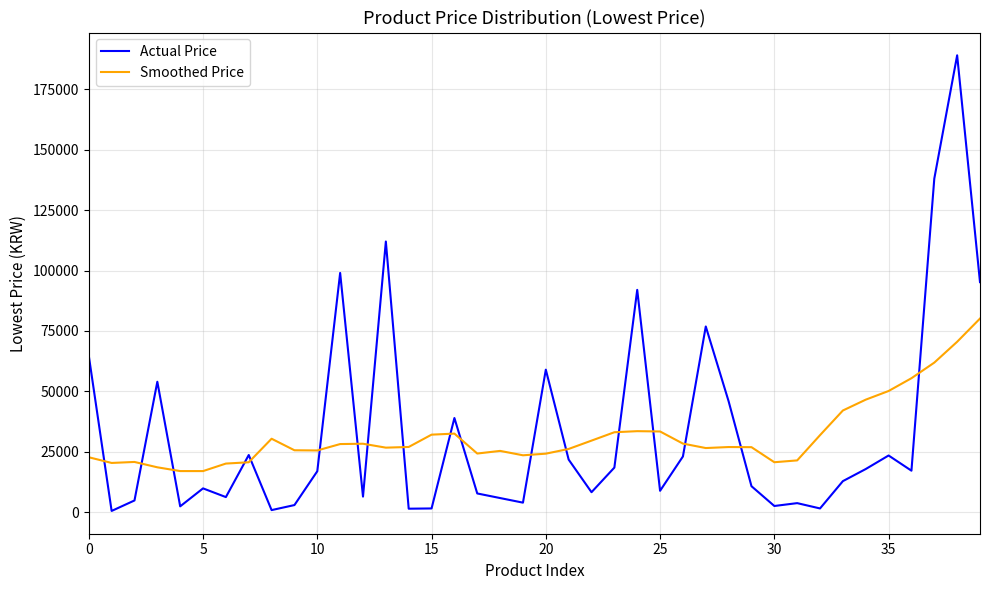

What is the difference between the maximum and minimum values in the Actual Price series?

188430.0